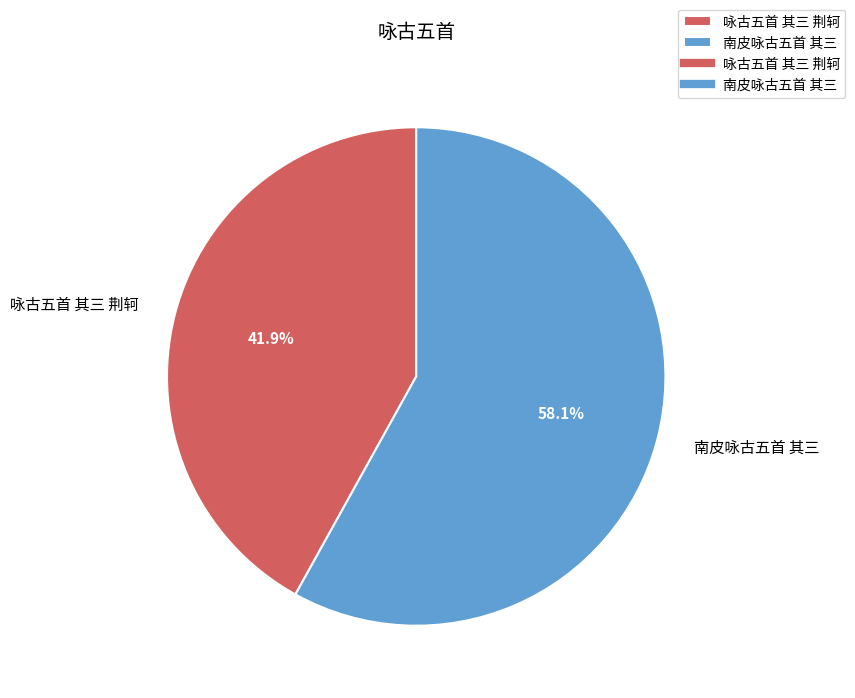

What percentage is the 咏古五首 其三 荆轲 slice, to the nearest percent?

42%